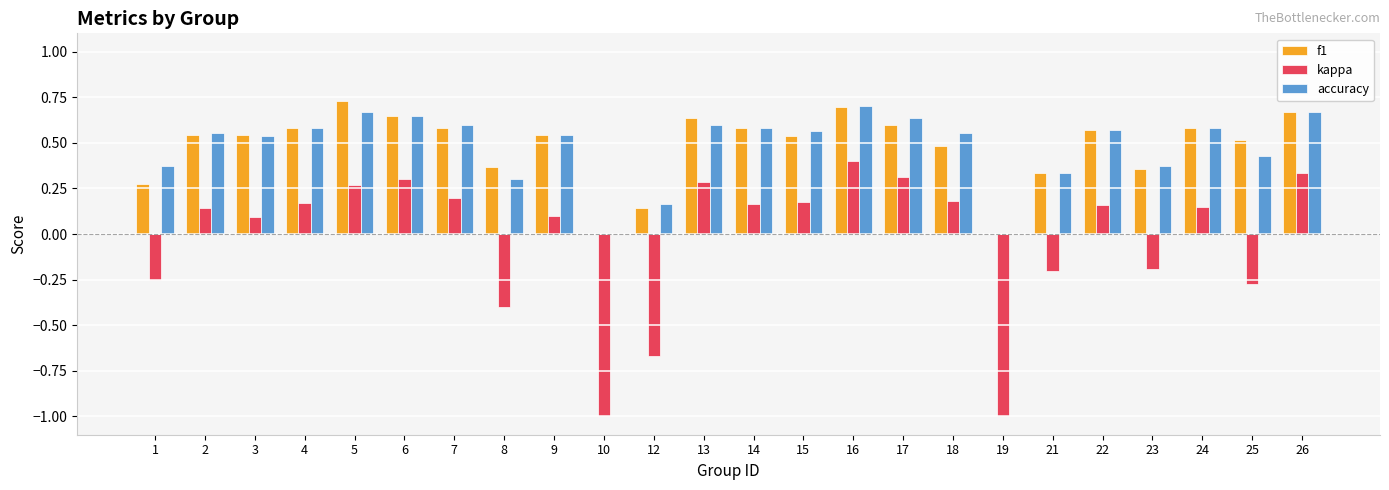

What is the sum of the f1 values at 1 and 7?

0.9